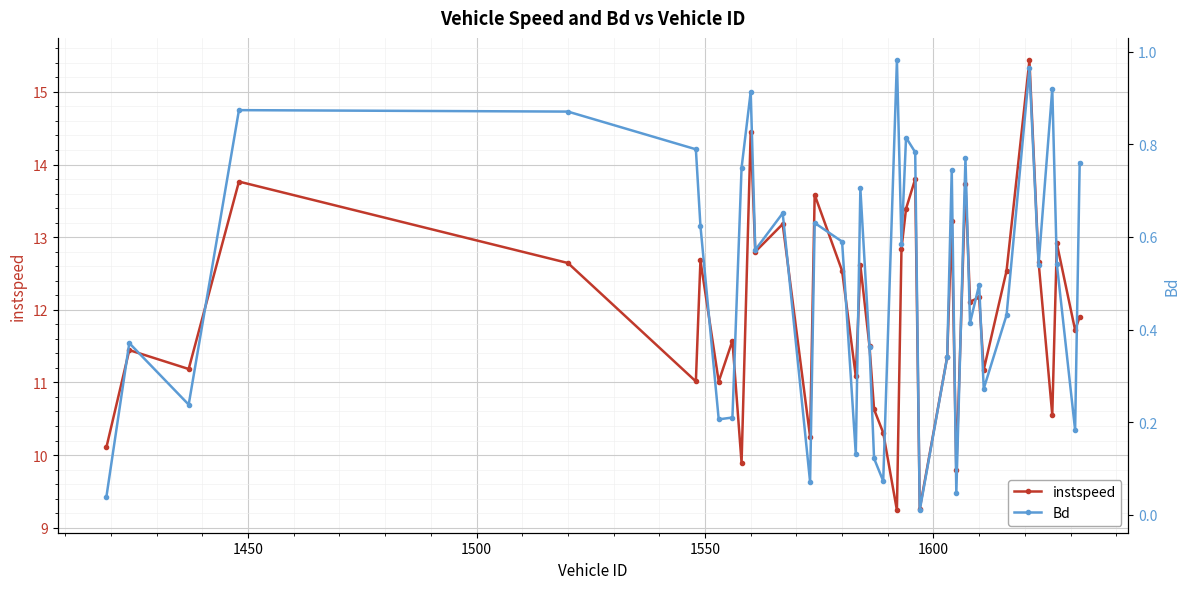

True or false: instspeed has more than 1 points higher than both neighbors.

True